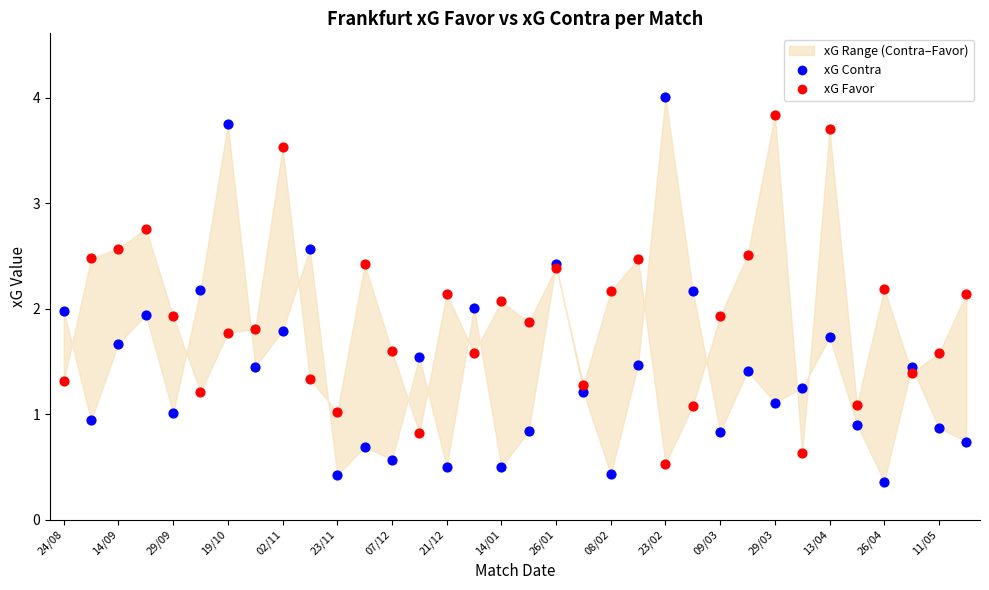

Which series has the largest Y range (max minus min)?

xG Contra